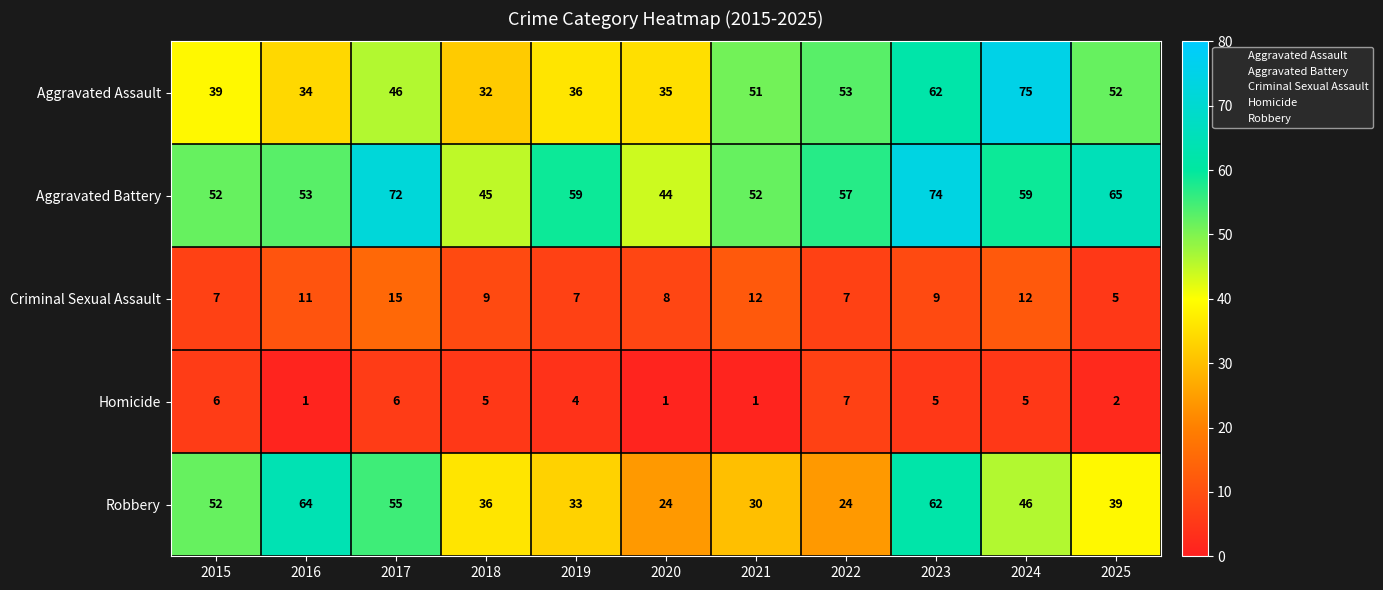

Count the number of data series in this chart.

5